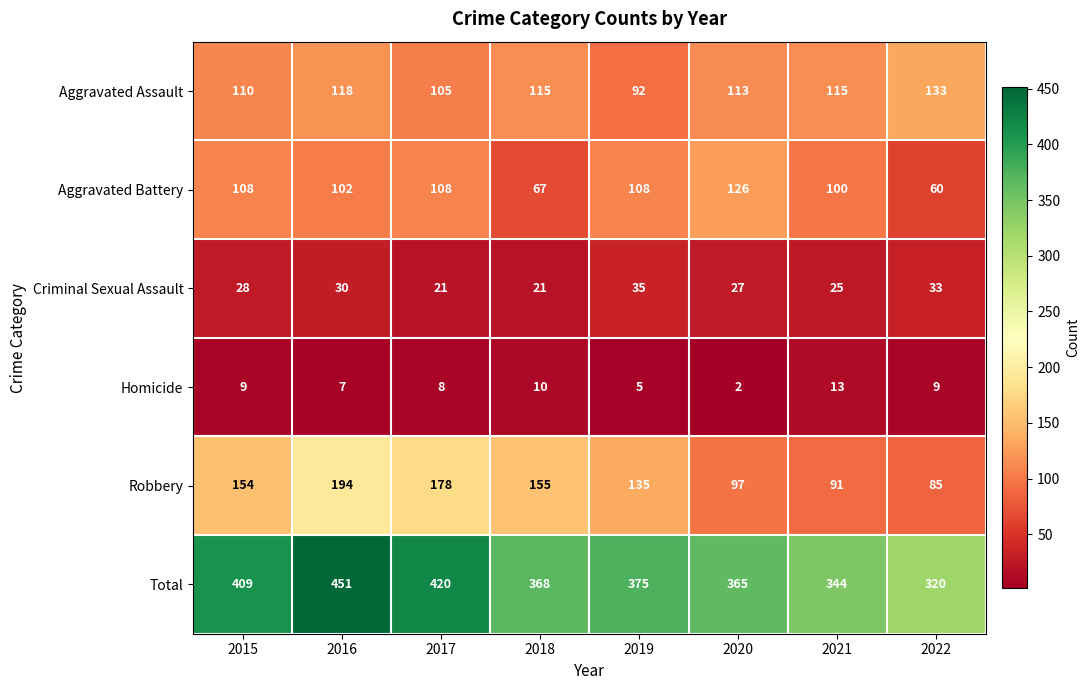

Which category has the lowest value in the Robbery series?

2022